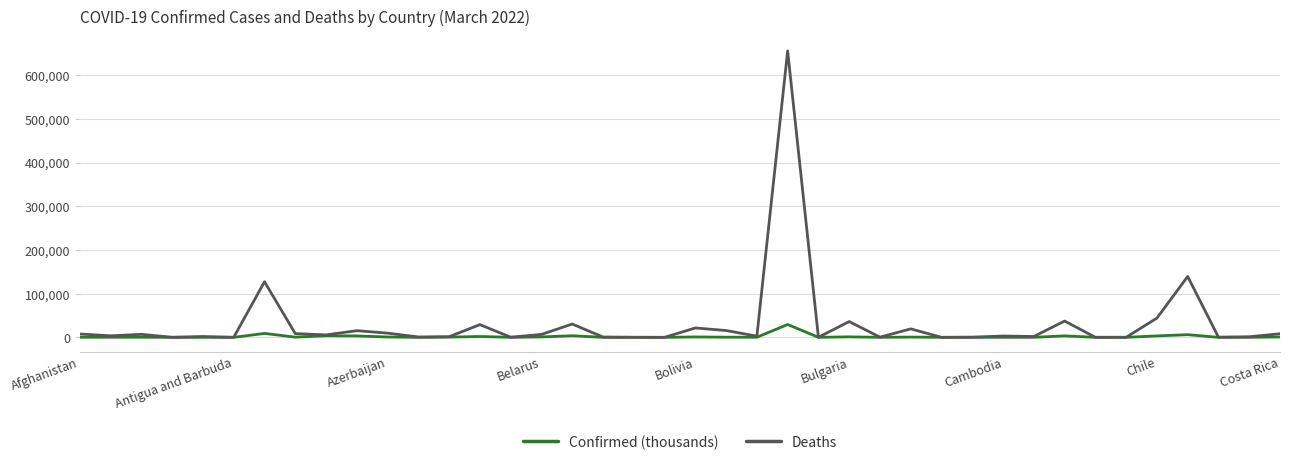

List the series in order of their peak value, lowest first.

Confirmed (thousands), Deaths